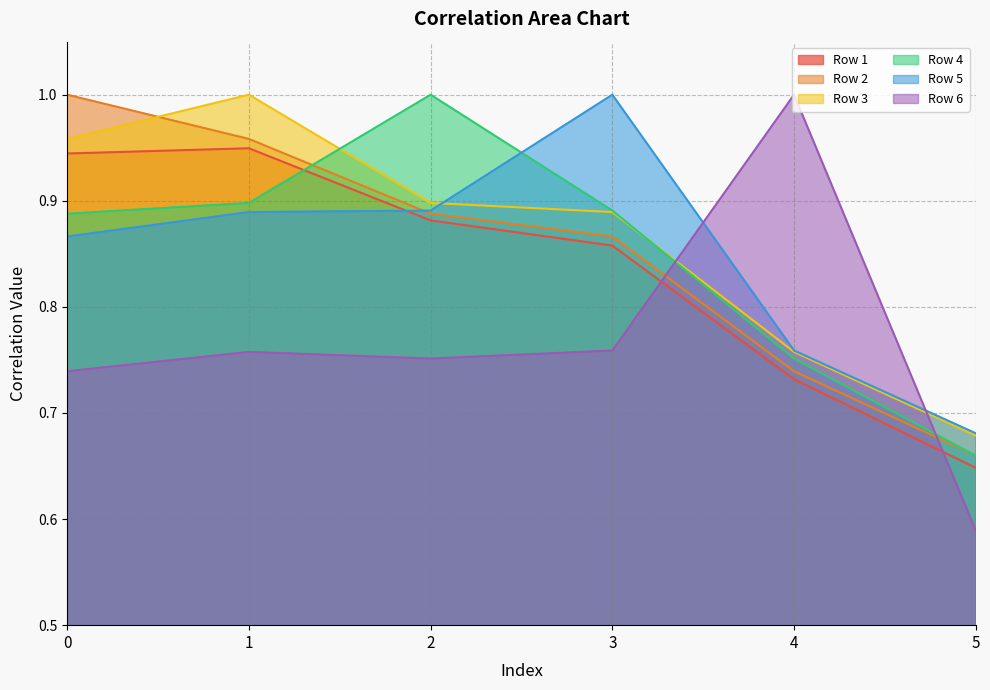

What is the value of the Row 5 point at the 6th from the left?

0.7